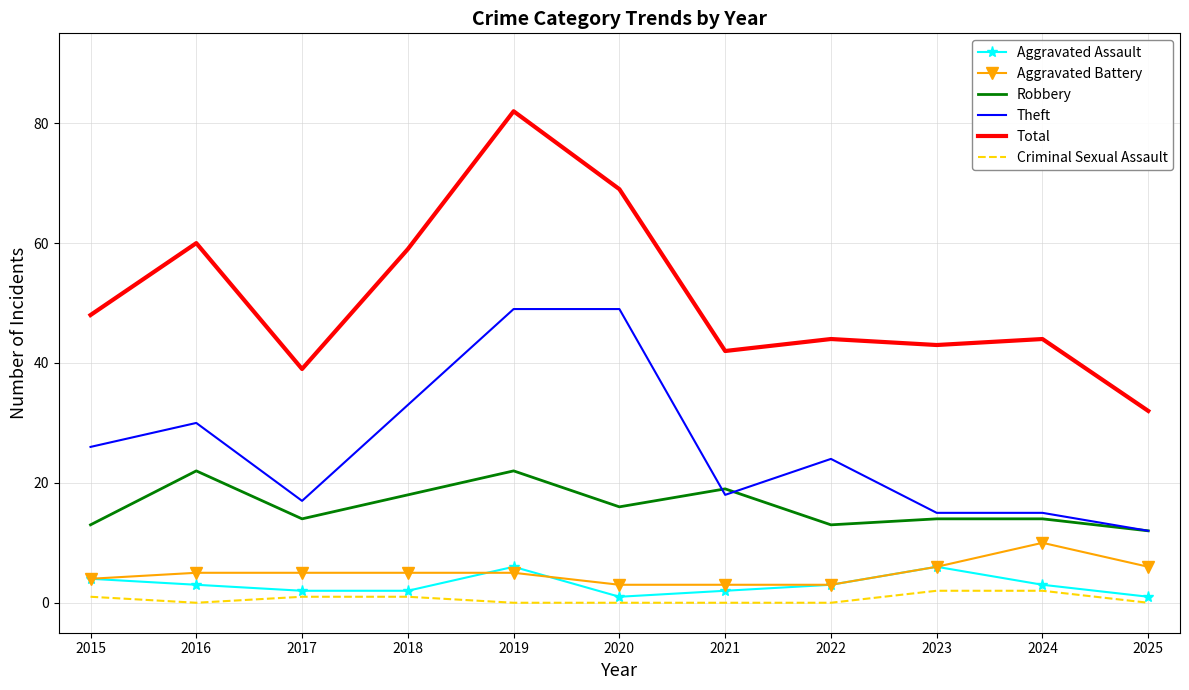

What is the sum of all Aggravated Battery values?

55